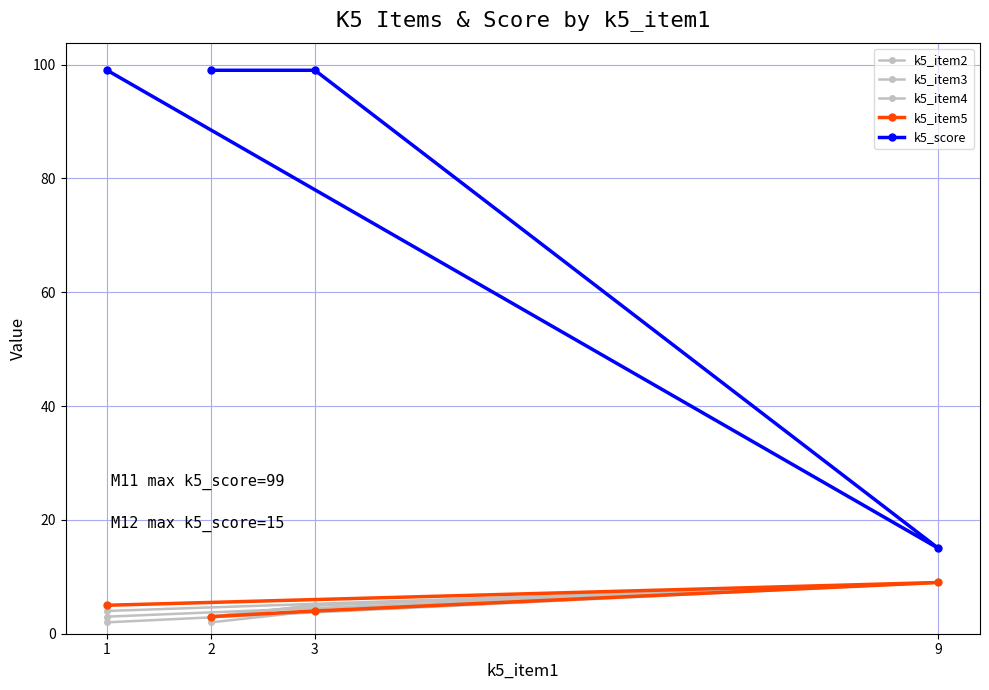

At which category is the sum across all series the highest?

3